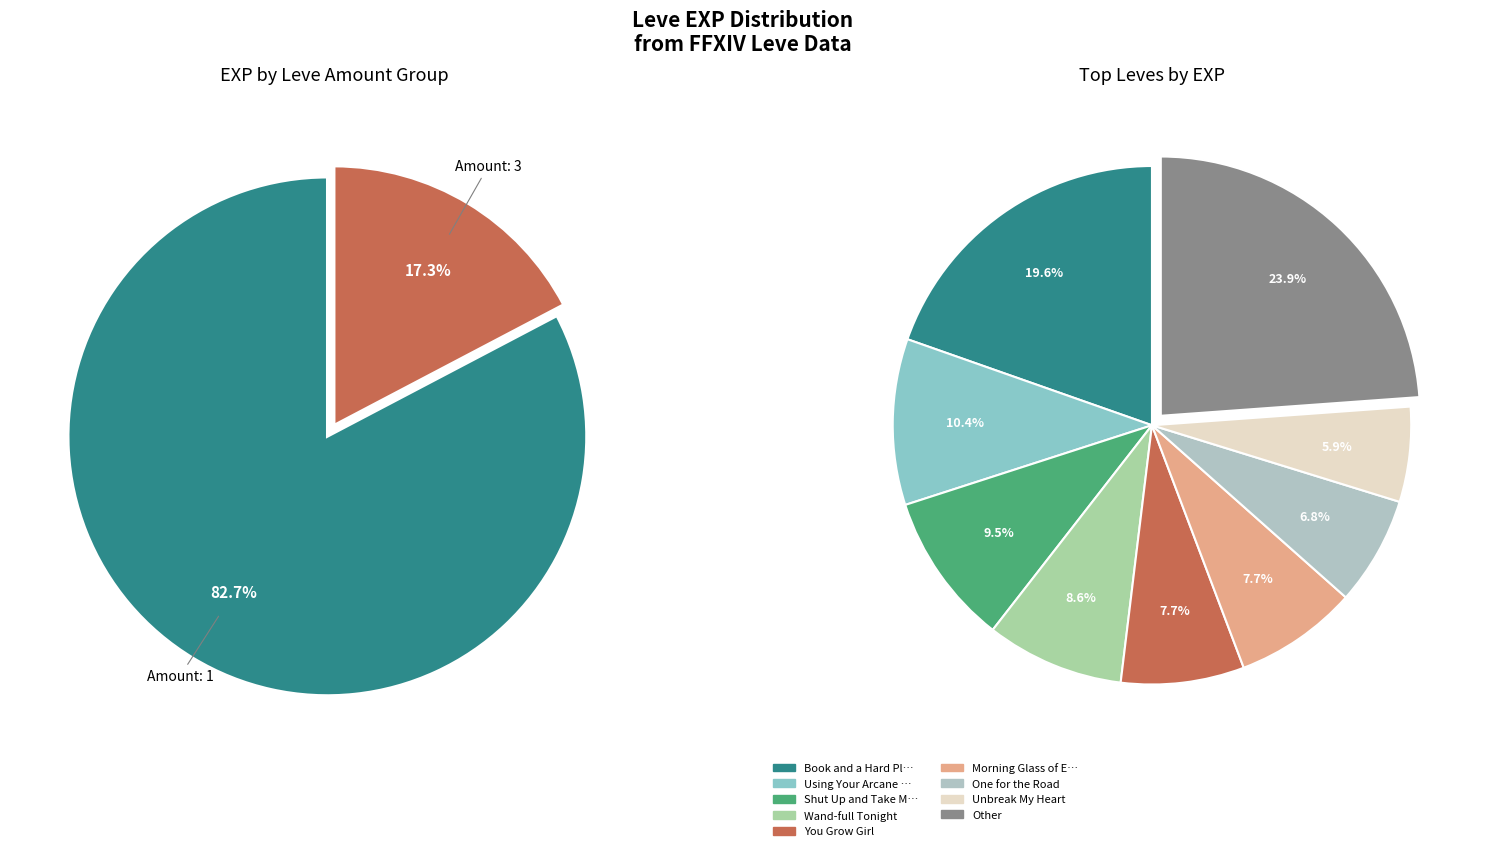

To the nearest percent, what portion does Book and a Hard Place represent?

20%